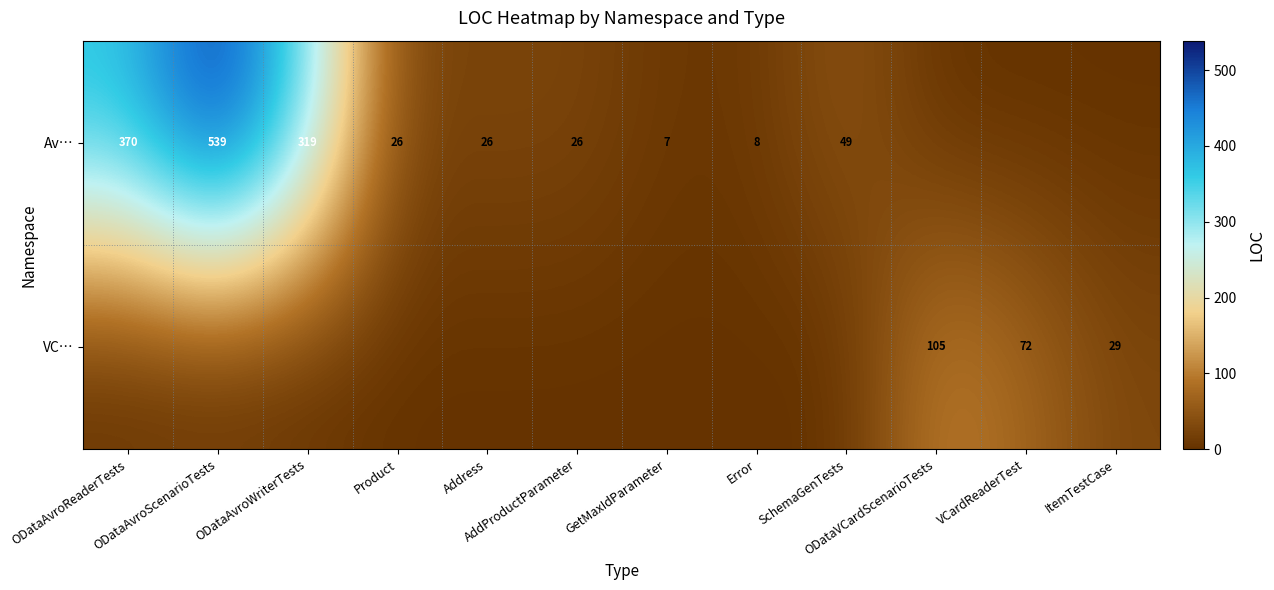

Rank the series by their average value, from lowest to highest.

VC…, Av…